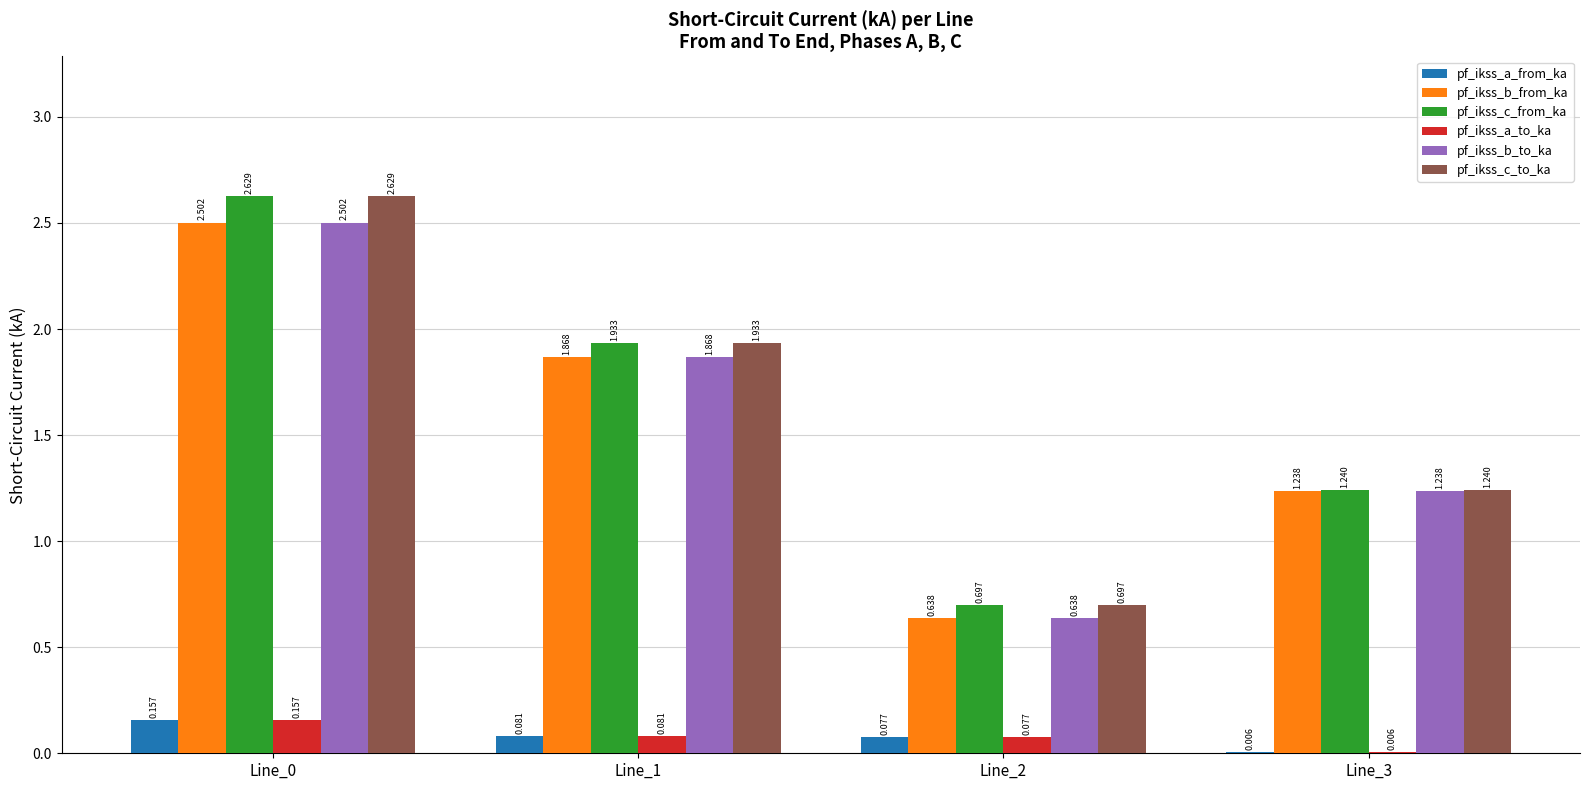

Is the value of pf_ikss_a_to_ka at Line_2 greater than the value of pf_ikss_c_from_ka at Line_0?

No